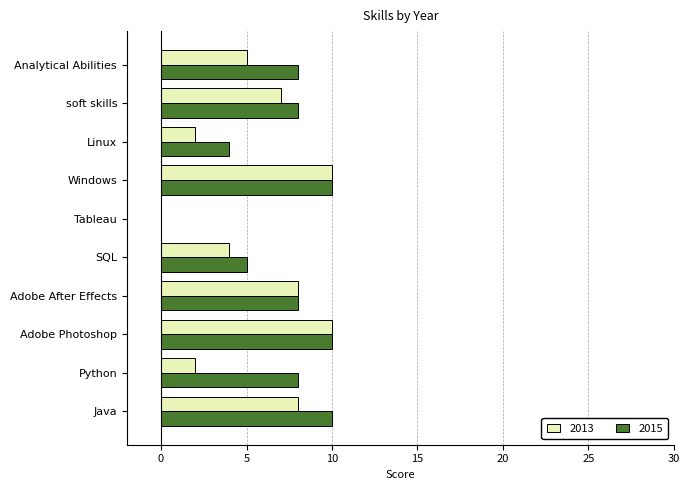

What is the total value across all series at Adobe After Effects?

16